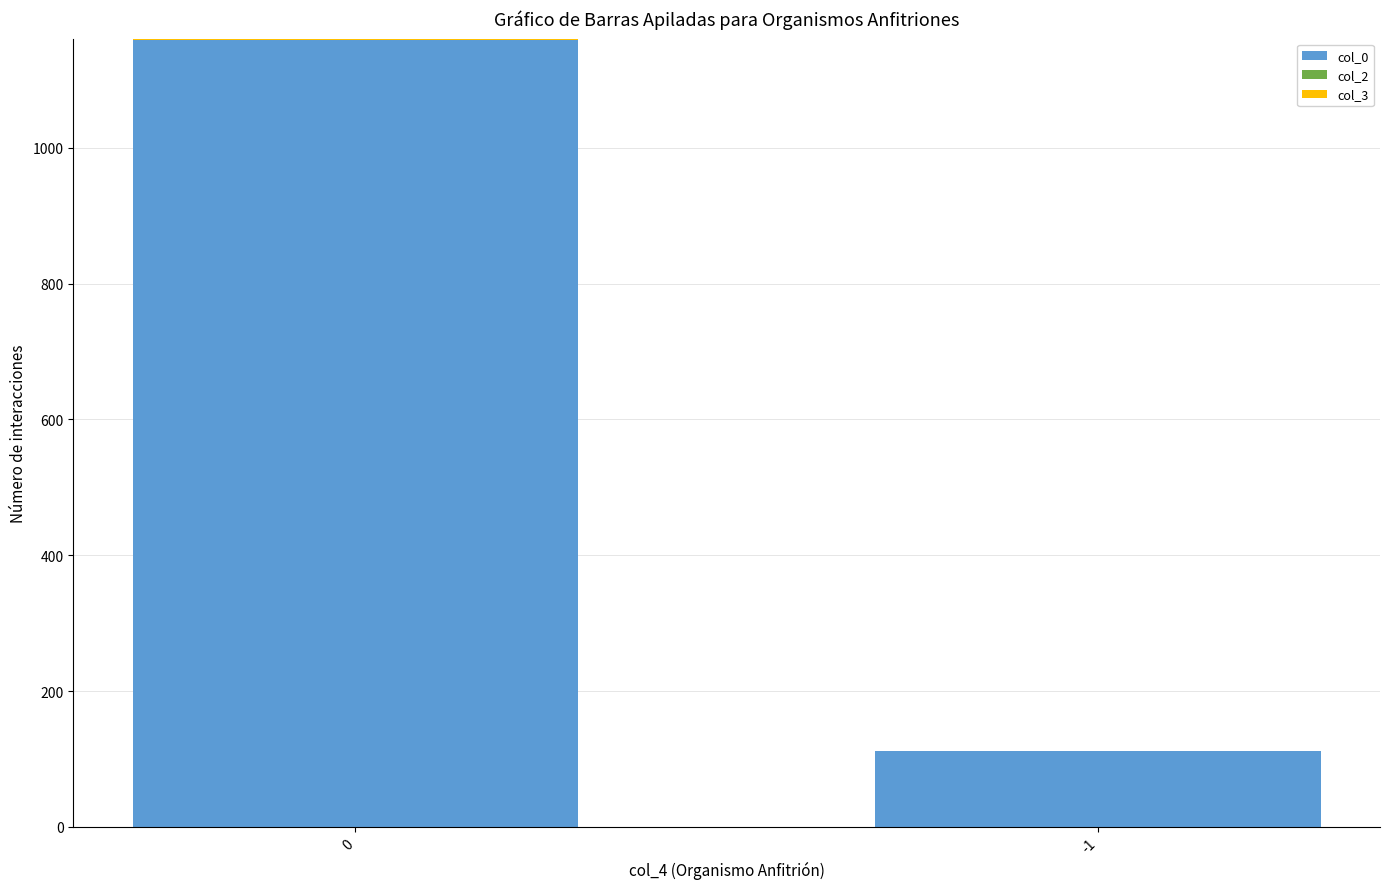

What is the difference between the col_3 values at 0 and -1?

2